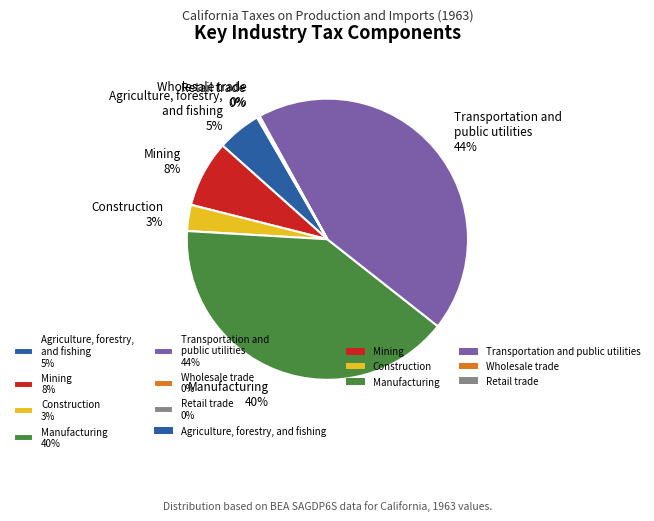

True or false: Mining accounts for 8% of the total.

True